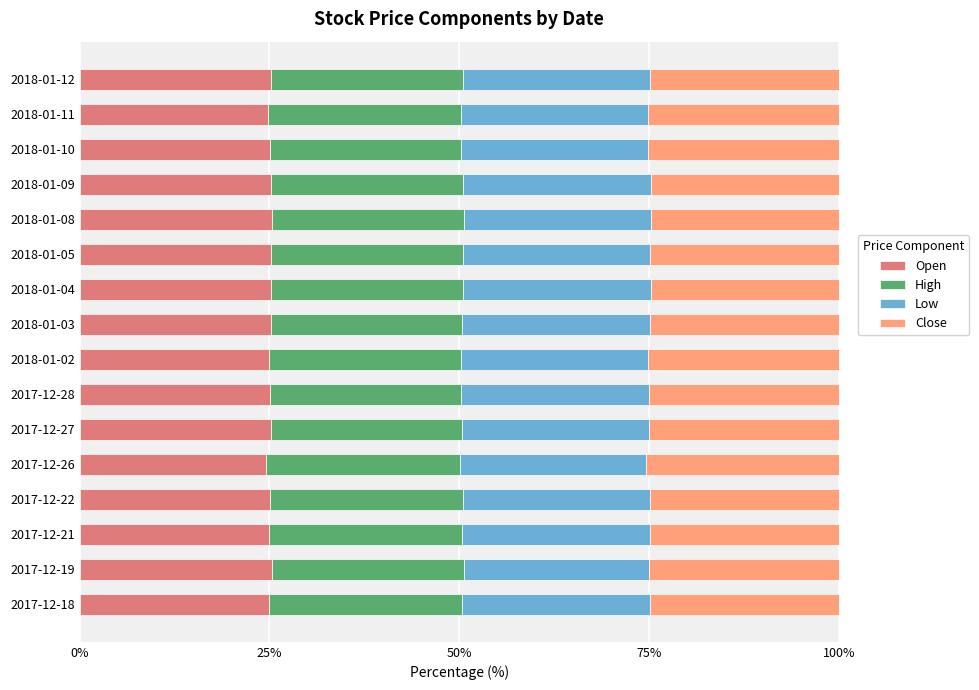

What is the difference between the maximum and minimum values in the Open series?

0.7